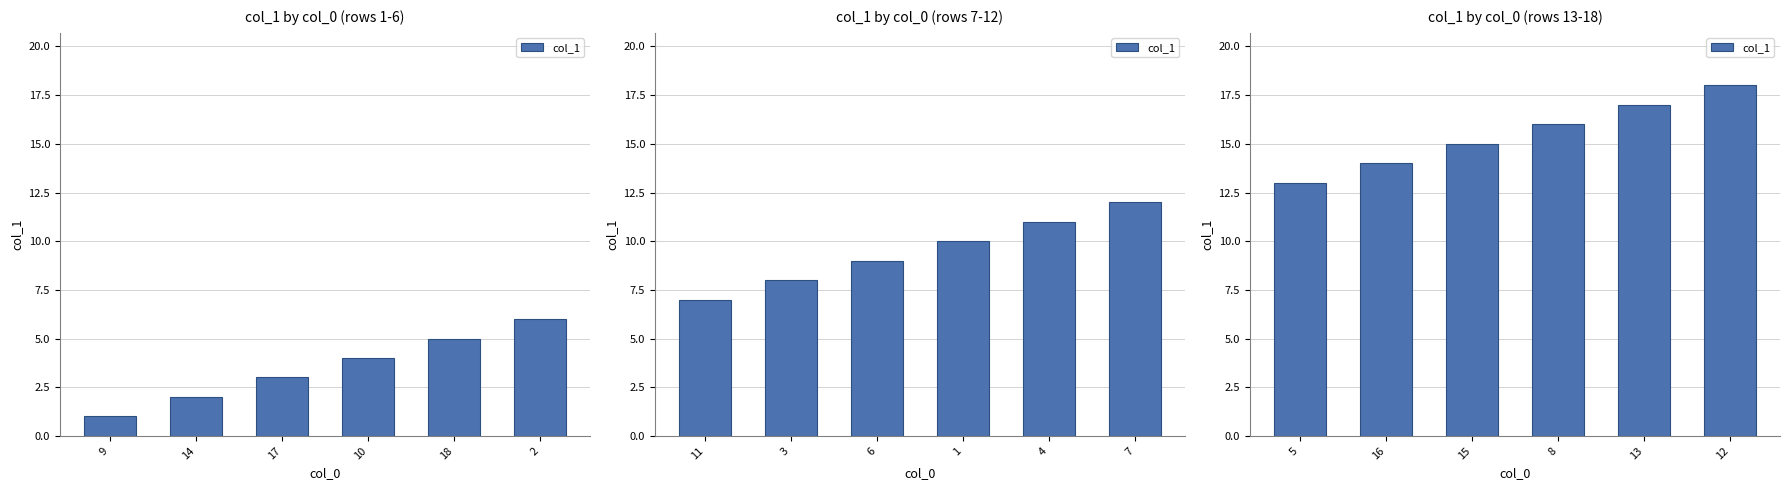

How many series are shown in this chart?

1